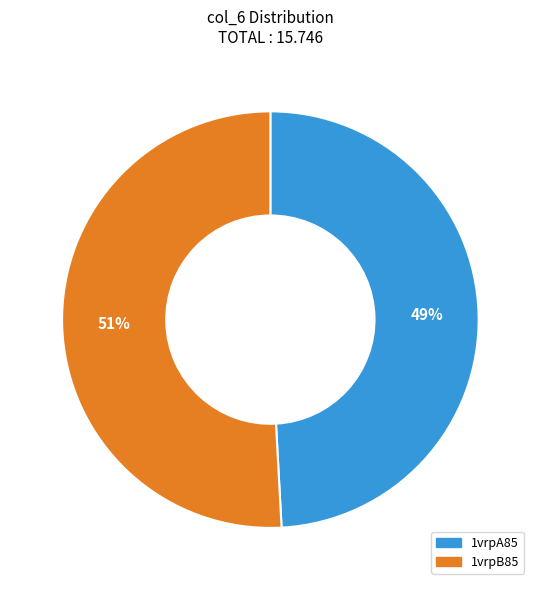

Which category has the biggest portion of the pie?

1vrpB85